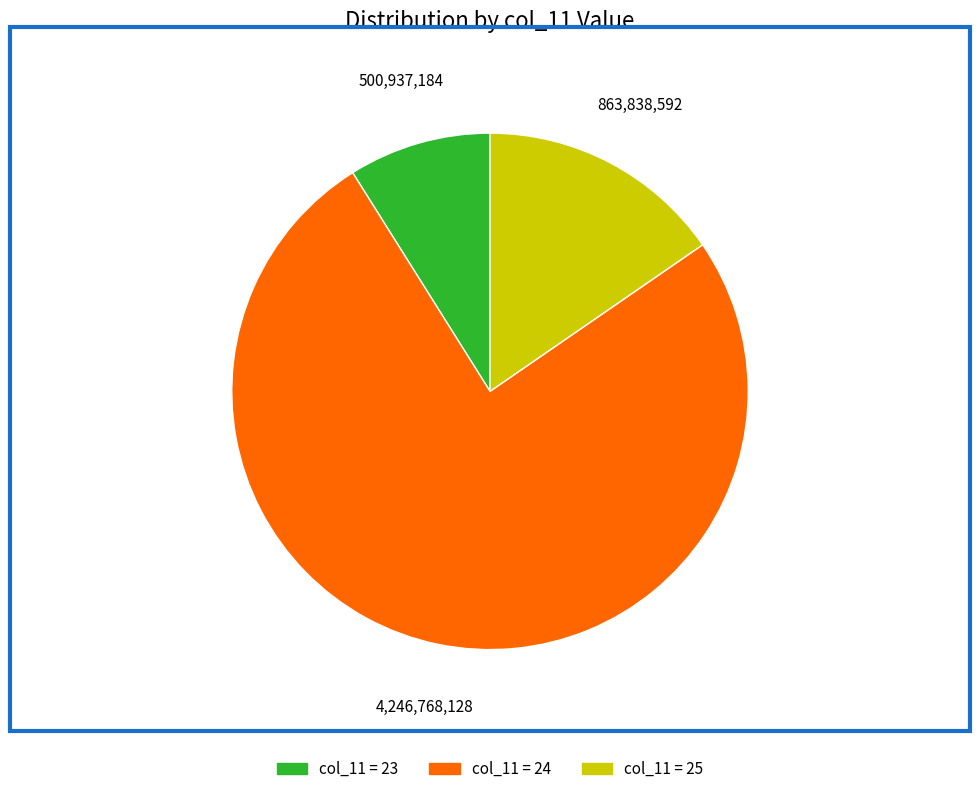

Does any single category account for the majority?

Yes